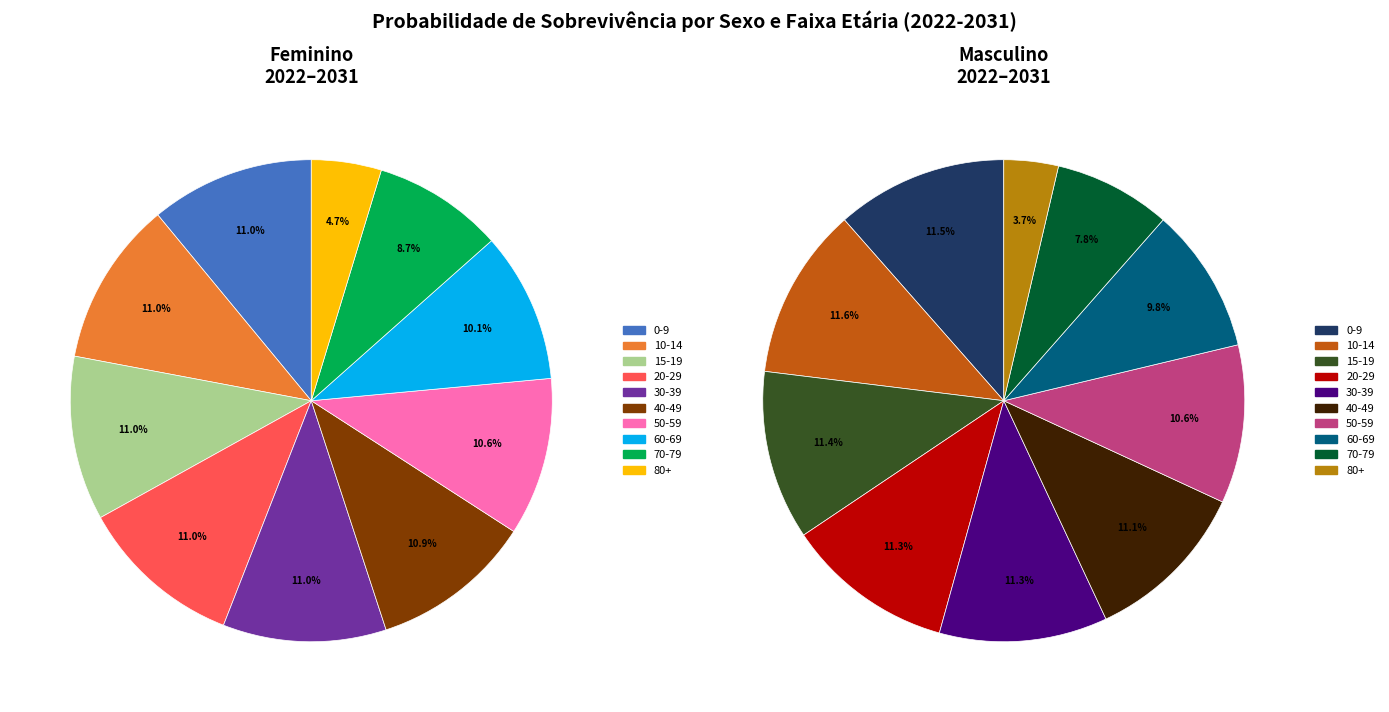

Which slice is the smallest?

Masculino 80+